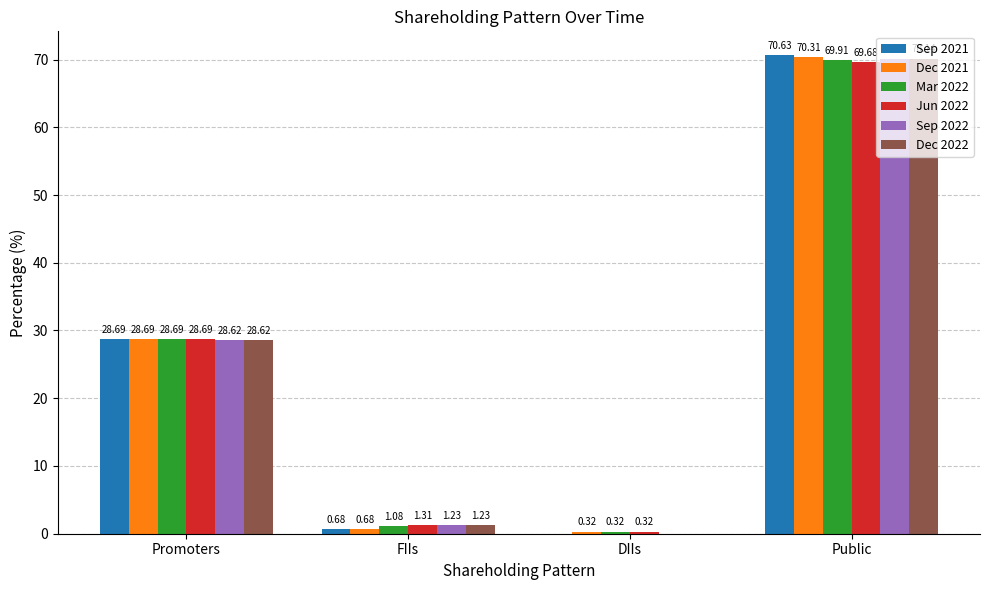

What is the total value across all series at Public?

420.8